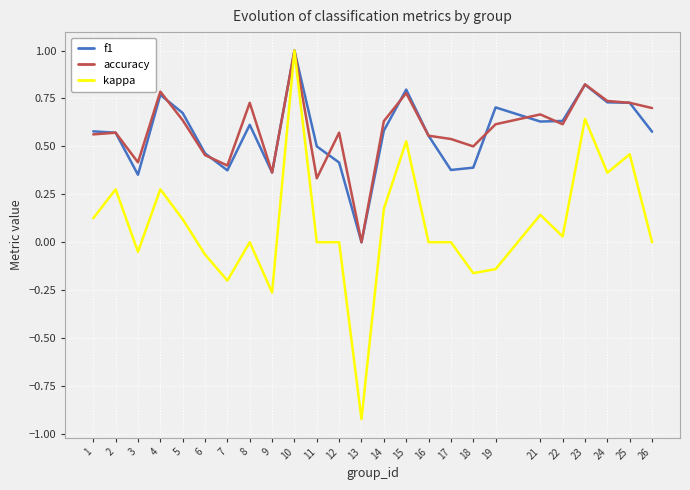

Count the number of categories in the chart.

25